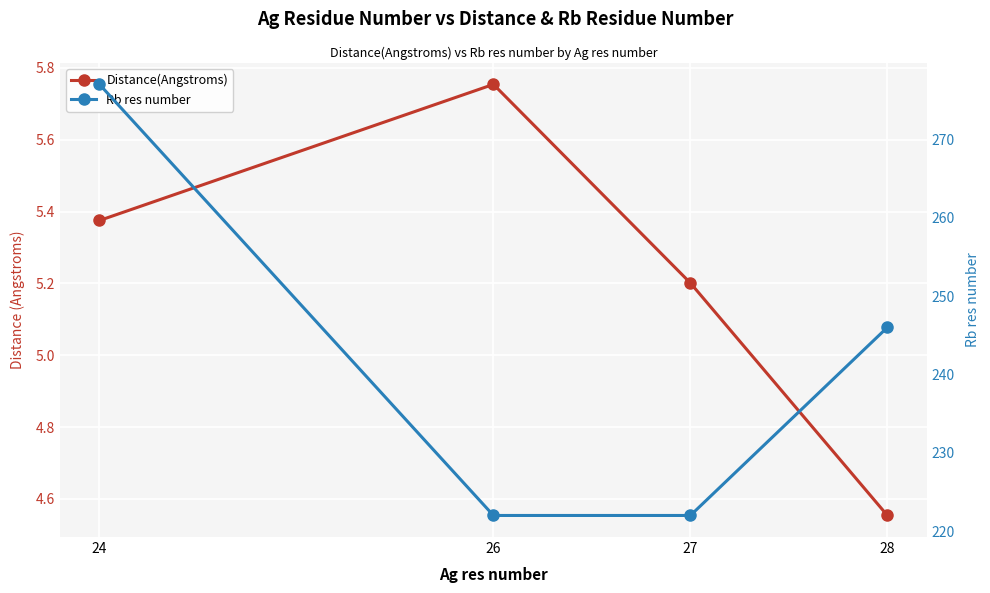

How many interior local peaks does the Distance(Angstroms) series have?

1